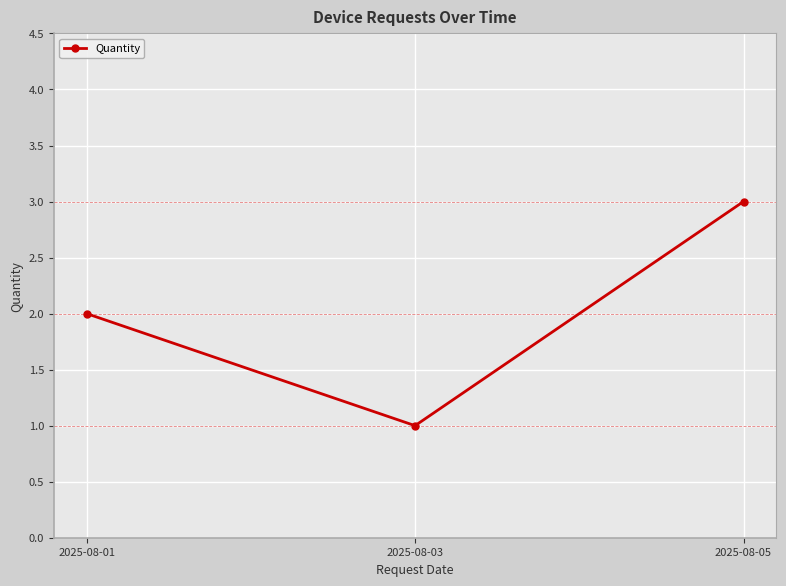

At which category does the chart reach its peak across all series?

2025-08-05